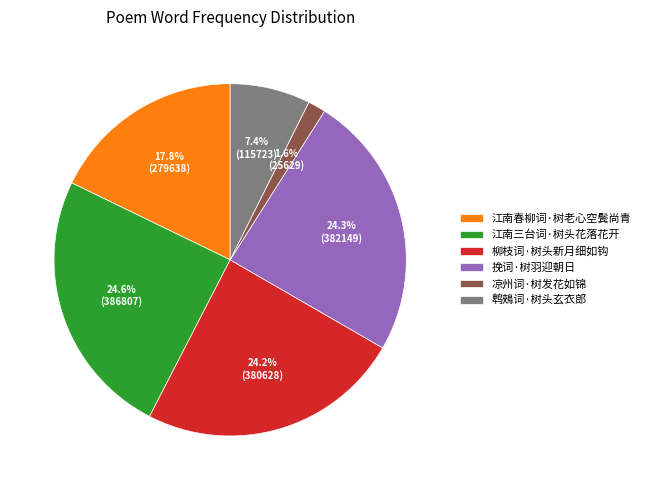

Which category has the smallest portion of the pie?

凉州词·树发花如锦